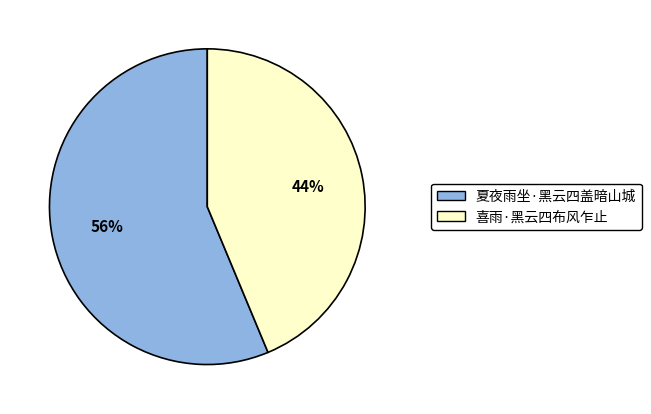

What is the ratio of the value at 喜雨·黑云四布风乍止 to the value at 夏夜雨坐·黑云四盖暗山城?

0.8